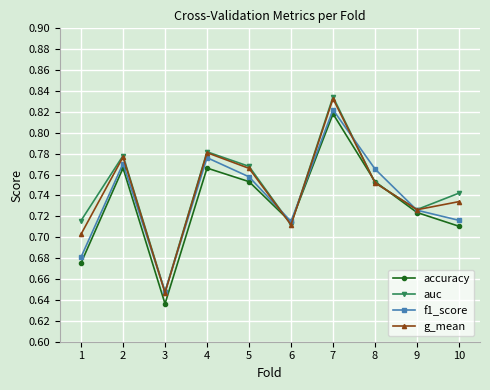

Is the value of accuracy at 7 greater than the value of f1_score at 2?

Yes